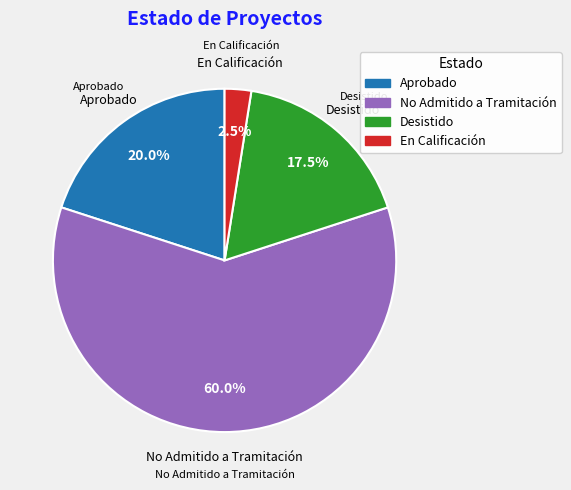

Which slice is the largest?

No Admitido a Tramitación